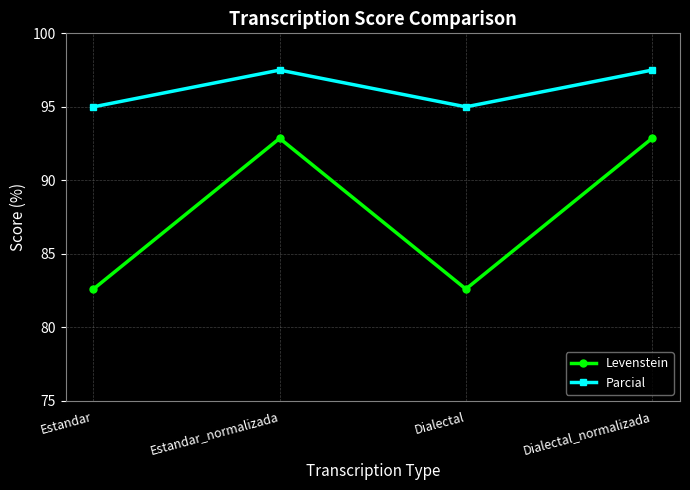

True or false: Parcial and Levenstein cross at least once.

False